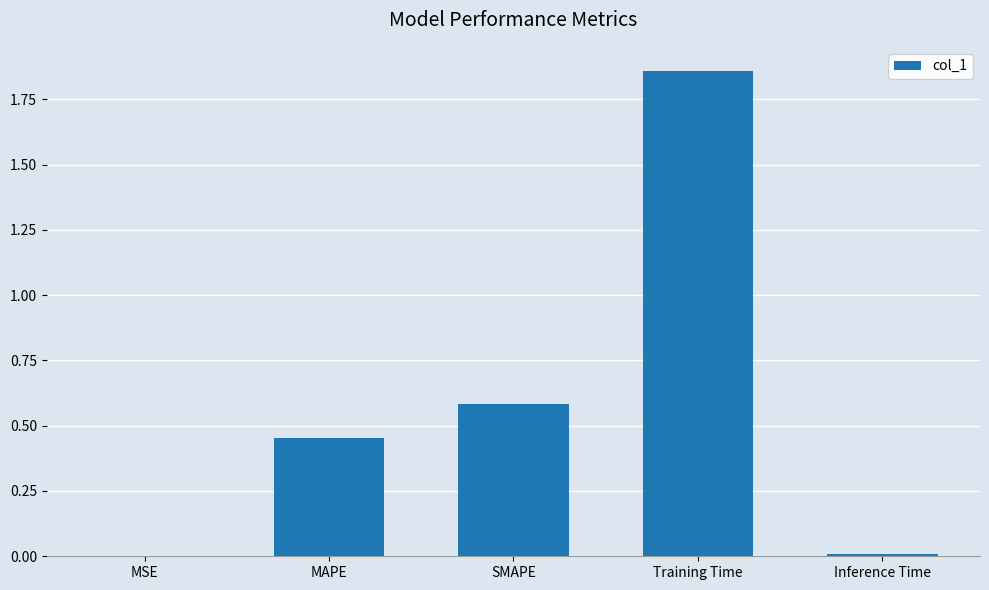

Is it true that the value at Inference Time is 0.0?

True